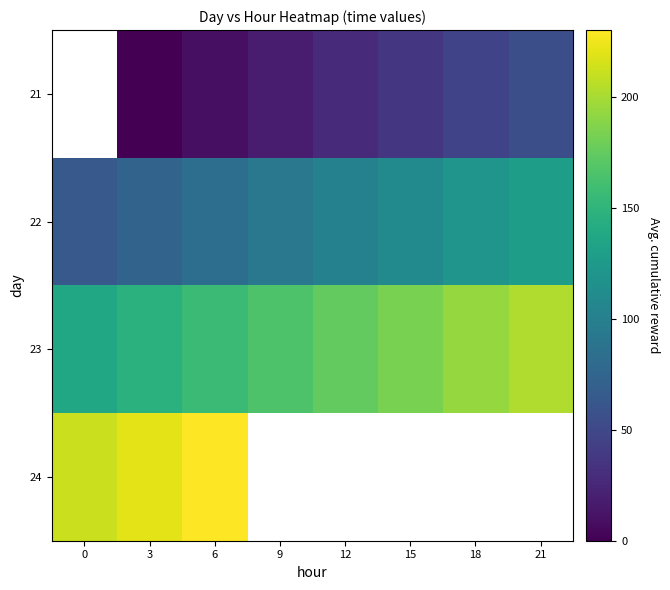

Which series has the largest total across all categories?

23